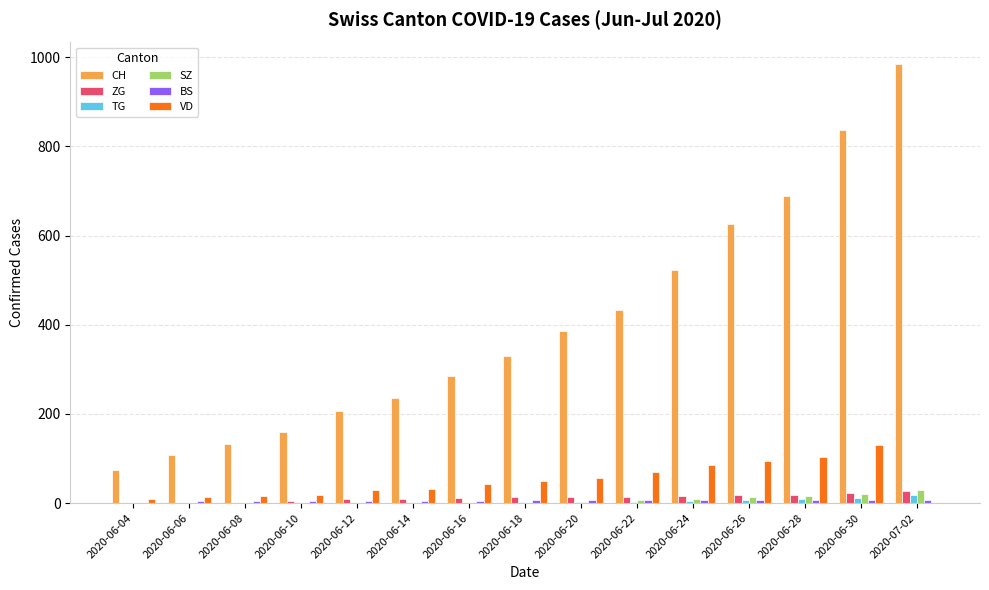

The VD series shows 49 at 2020-06-18. True or false?

True